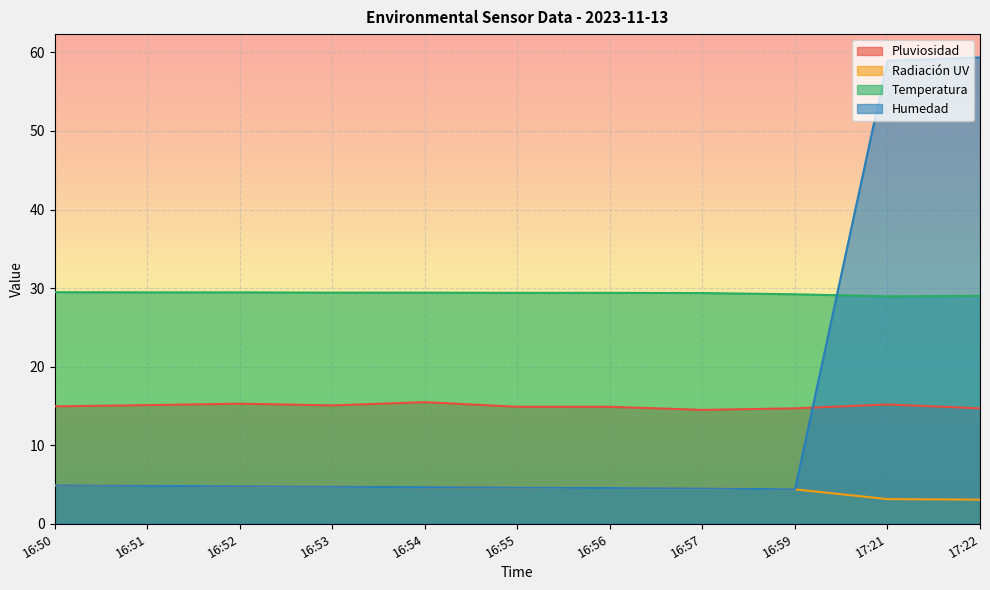

Reading right to left, extract all data points from this chart.

Pluviosidad: 14.7	15.2	14.7	14.5	14.9	14.9	15.5	15.1	15.3	15.1	15.0
Radiación UV: 3.1	3.1	4.4	4.5	4.5	4.6	4.7	4.7	4.8	4.8	4.9
Temperatura: 29.0	28.9	29.2	29.4	29.4	29.4	29.4	29.4	29.5	29.5	29.5
Humedad: 59.4	59.0	4.4	4.5	4.5	4.6	4.7	4.7	4.8	4.8	4.9